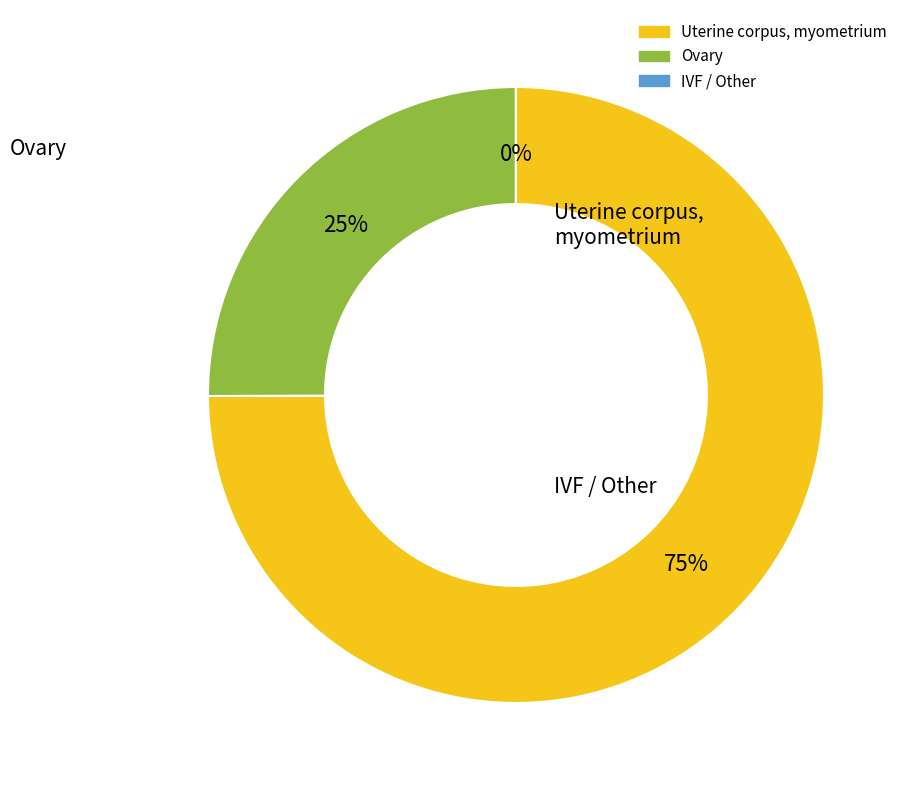

To the nearest percent, what is the average slice percentage?

33%